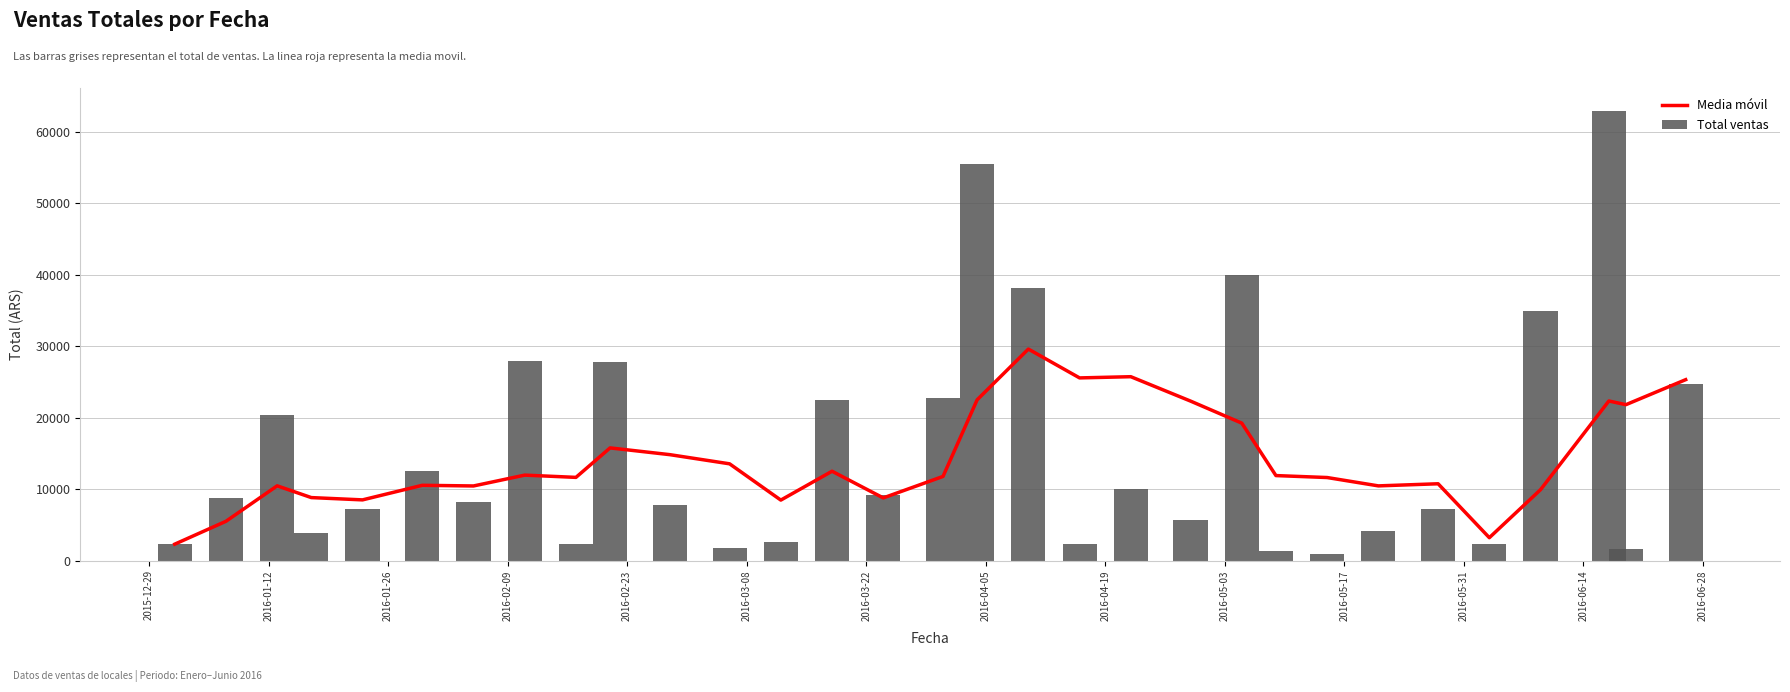

Are the bars horizontal?

No